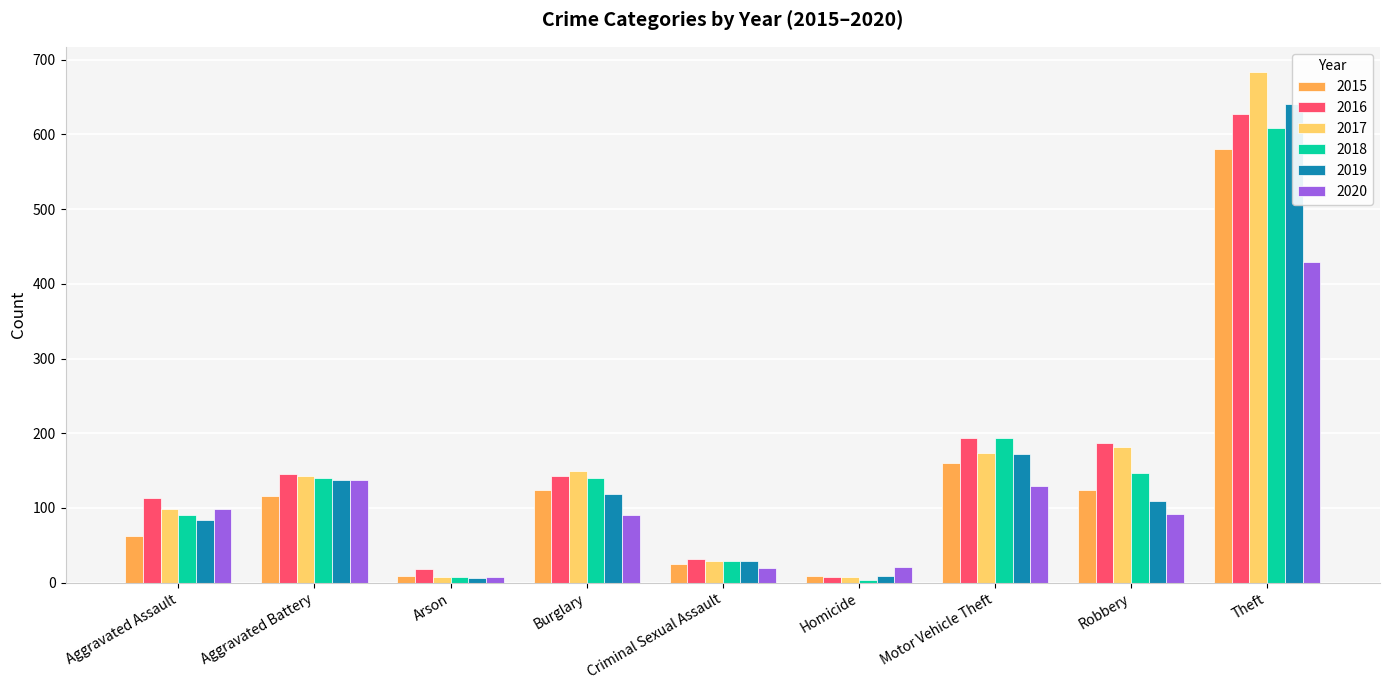

Rank the categories by 2019 value from highest to lowest.

Theft, Motor Vehicle Theft, Aggravated Battery, Burglary, Robbery, Aggravated Assault, Criminal Sexual Assault, Homicide, Arson